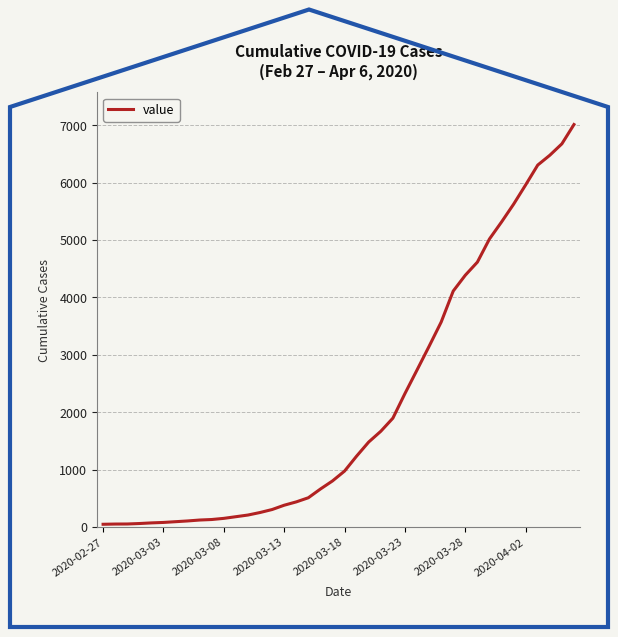

What is the greatest value displayed?

7010